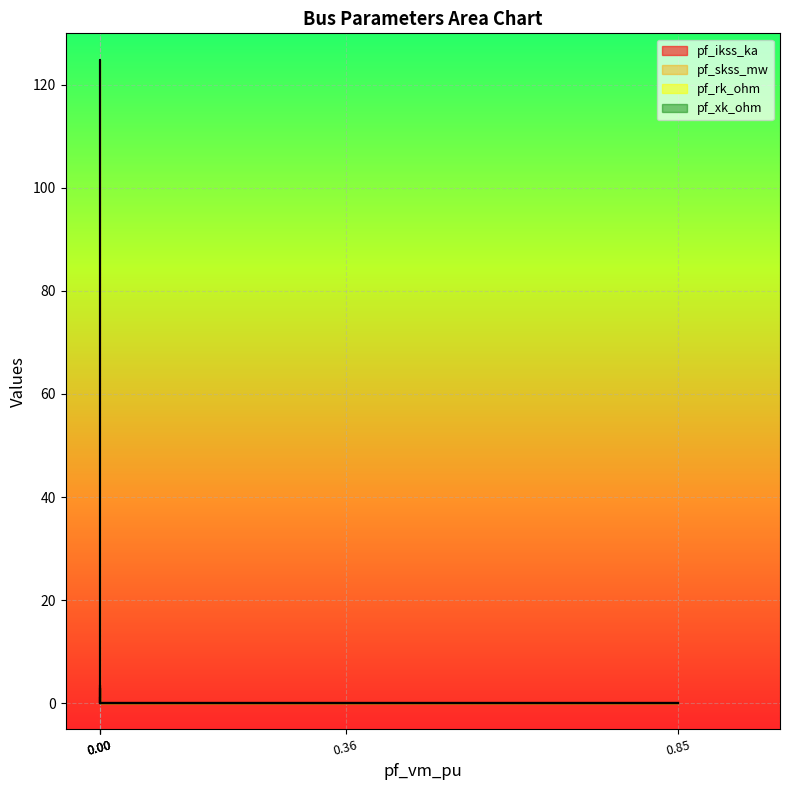

Reading left to right, list all the values displayed in this chart.

pf_ikss_ka: 0.0	0.0	3.6	0.0	0.0
pf_skss_mw: 0.0	0.0	124.8	0.0	0.0
pf_rk_ohm: 0.0	0.0	1.1	0.0	0.0
pf_xk_ohm: 0.0	0.0	3.0	0.0	0.0